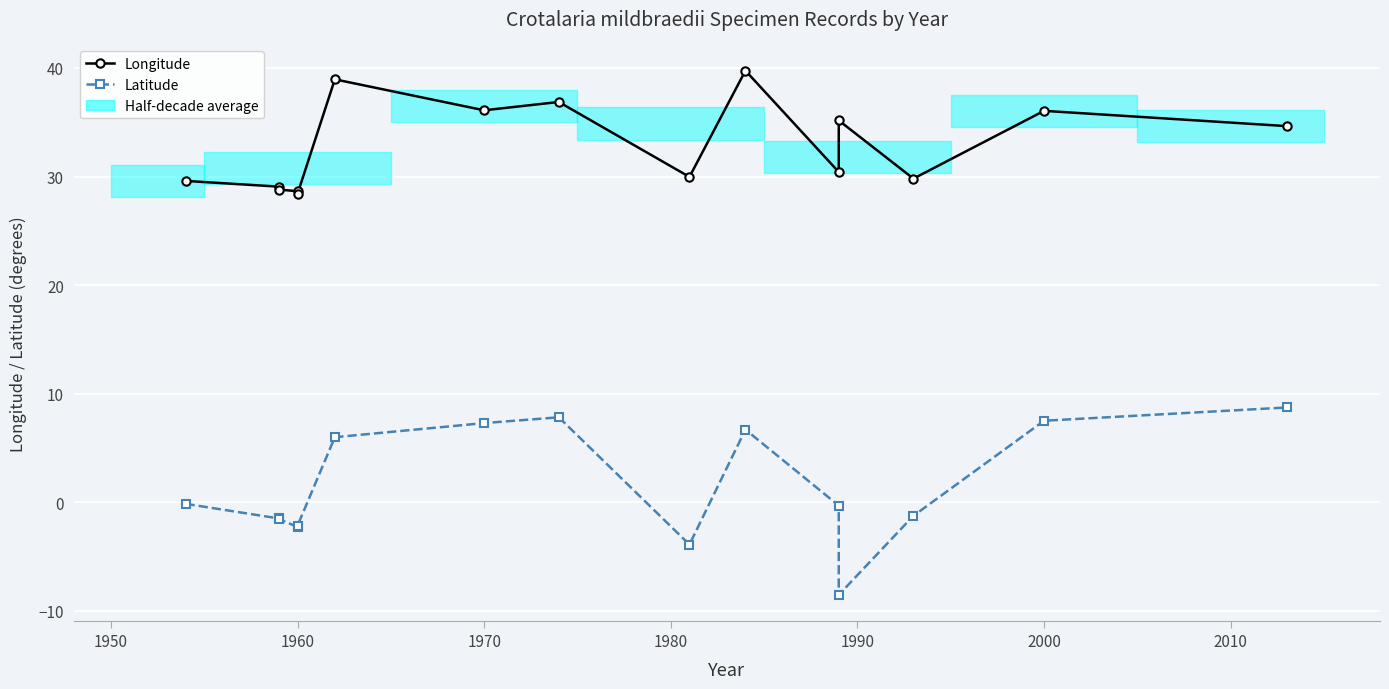

Count the number of categories in the chart.

15